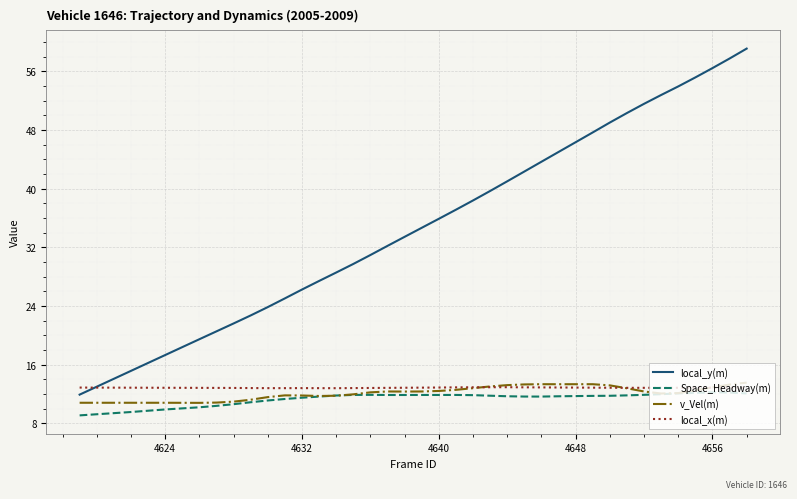

Which series has the largest total across all categories?

local_y(m)